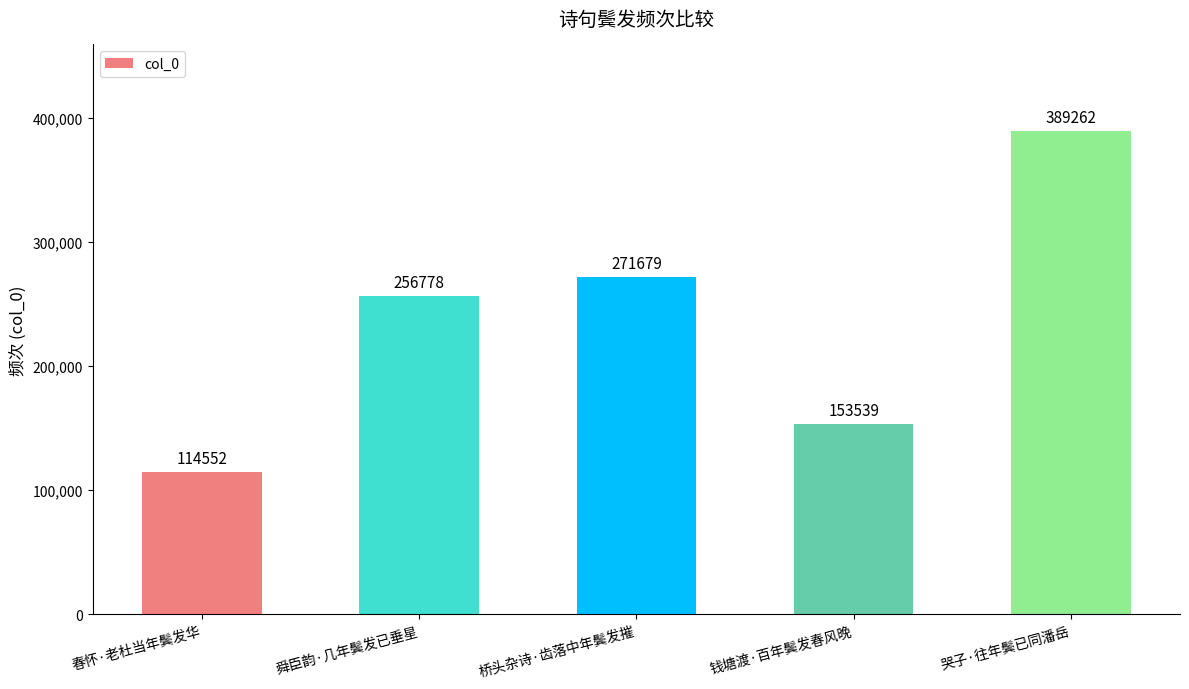

Is it true that the value at 桥头杂诗·齿落中年鬓发摧 is 362505?

False